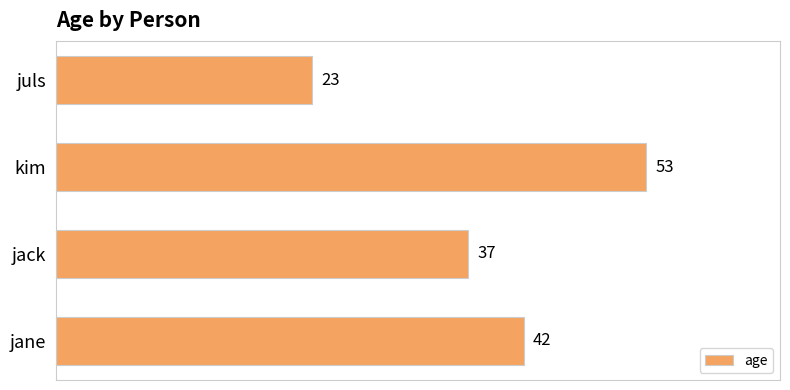

What is the smallest value displayed?

23